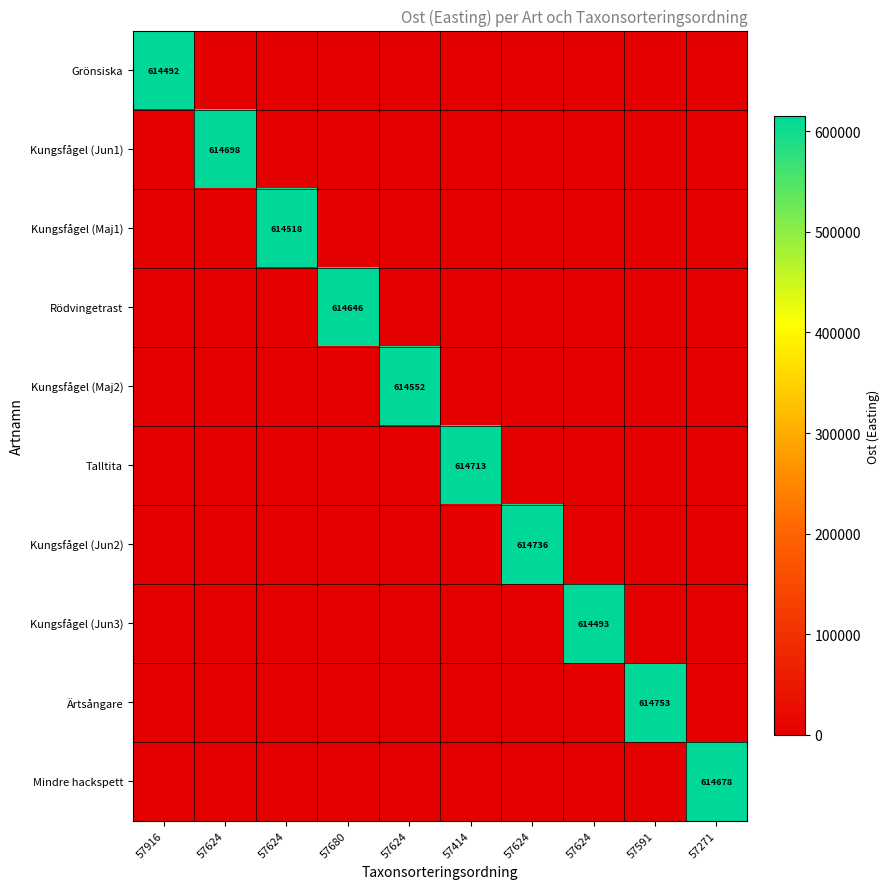

The value of Ärtsångare at 57624 is -352561. True or false?

False